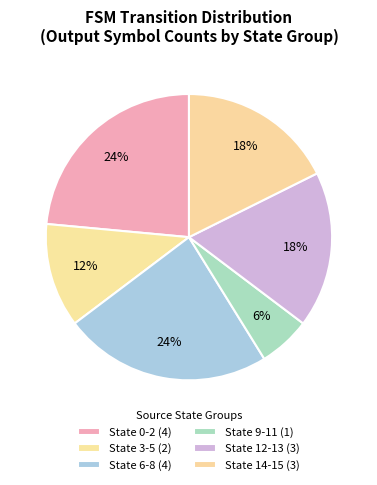

Count the number of slices in the pie.

6